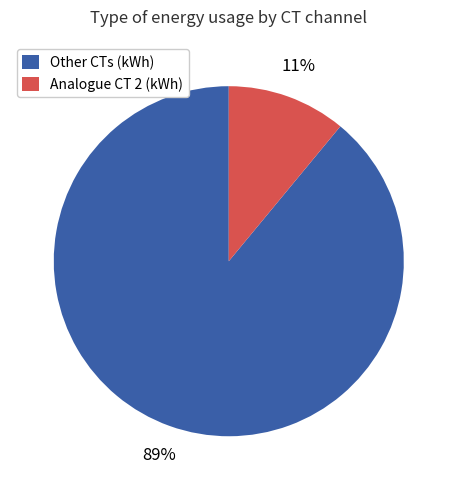

The Analogue CT 2 (kWh) slice represents 2% of the pie. True or false?

False